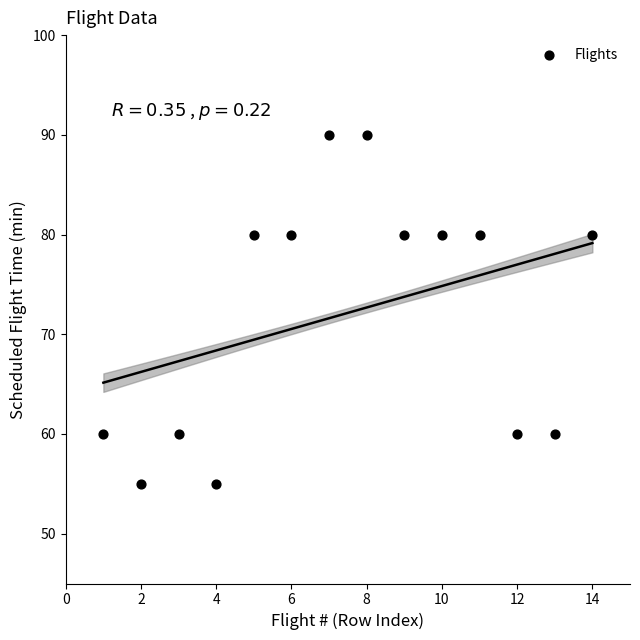

What is the range of X values (max minus min)?

13